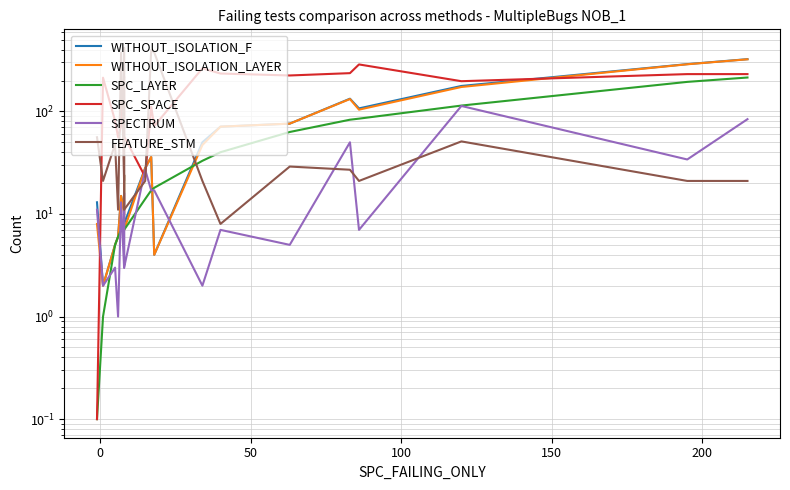

How many lines are shown in the chart?

6